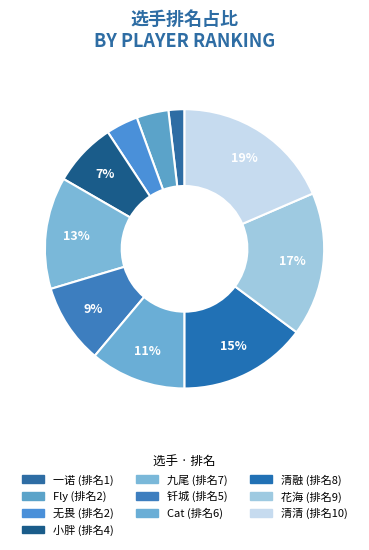

To the nearest percent, what portion does 清清 represent?

19%